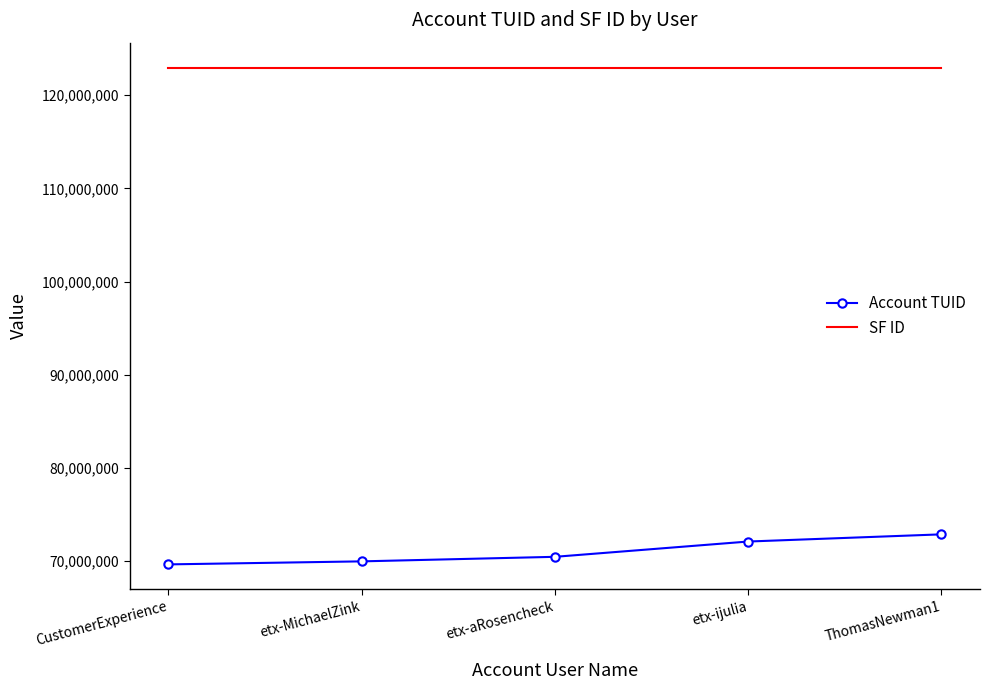

True or false: SF ID and Account TUID intersect in this chart.

False